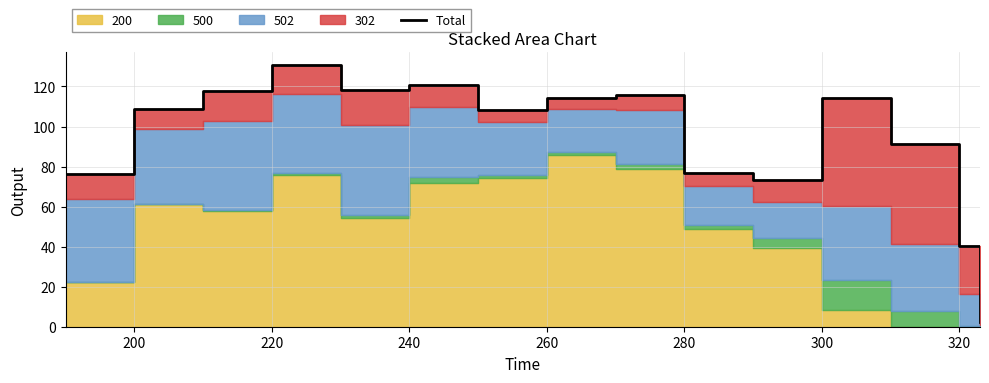

What is the smallest value displayed?

2.5